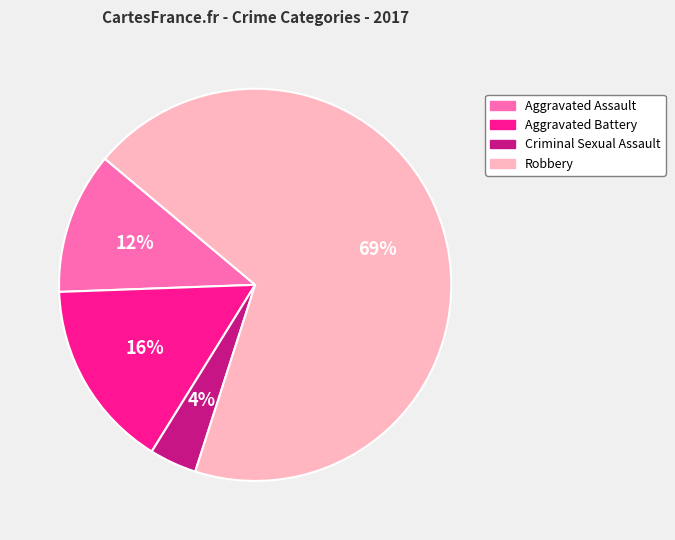

Which has a higher value, Aggravated Battery or Robbery?

Robbery